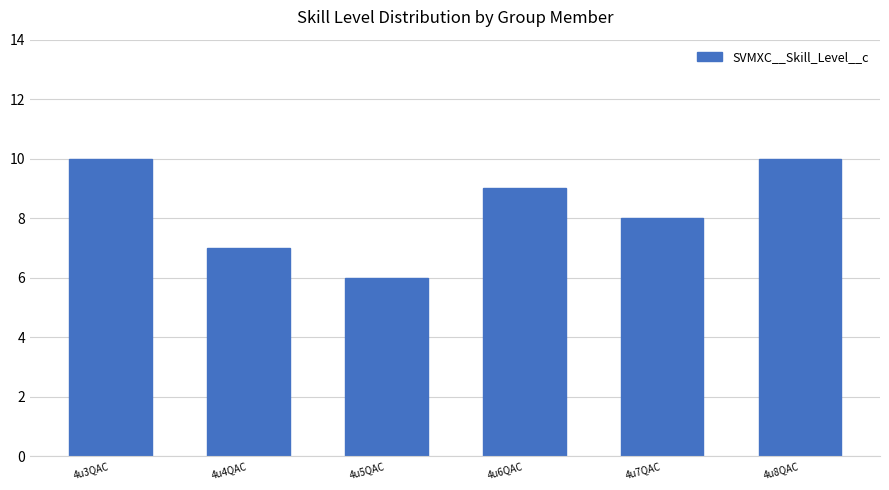

What is the difference between the maximum and minimum values?

4